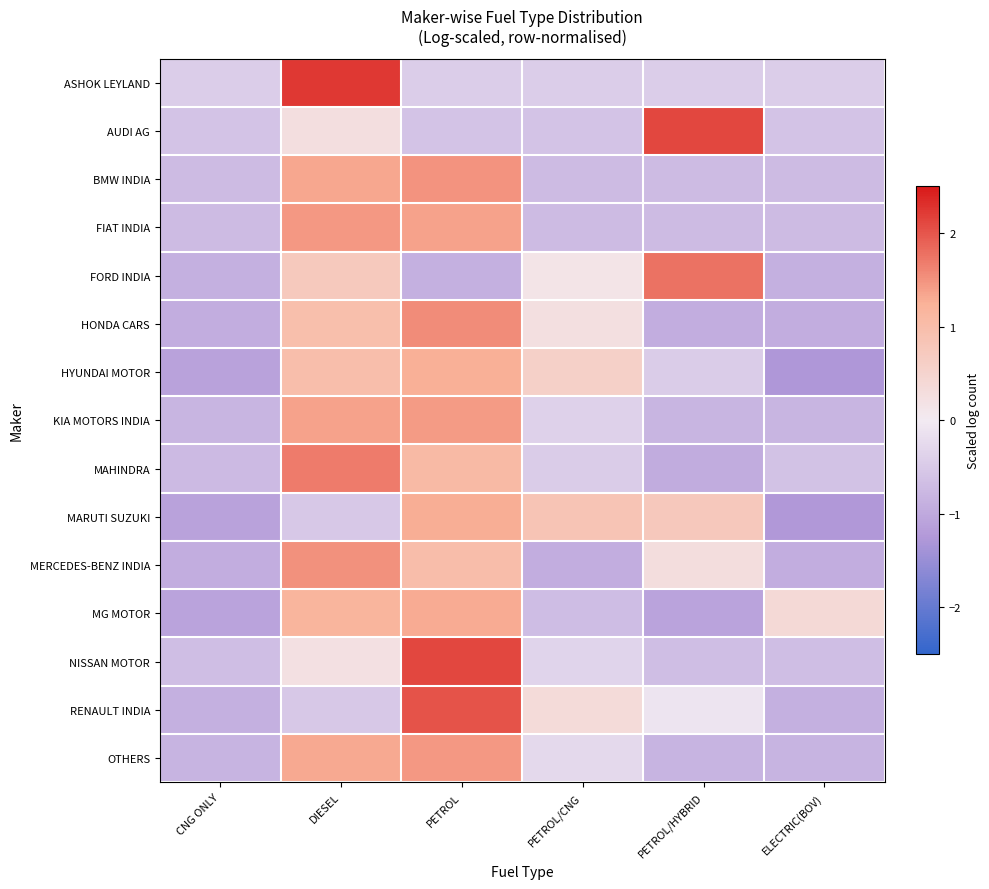

Rank the series by their maximum value, from lowest to highest.

HYUNDAI MOTOR, MARUTI SUZUKI, MG MOTOR, KIA MOTORS INDIA, FIAT INDIA, OTHERS, BMW INDIA, MERCEDES-BENZ INDIA, HONDA CARS, MAHINDRA, FORD INDIA, RENAULT INDIA, NISSAN MOTOR, AUDI AG, ASHOK LEYLAND